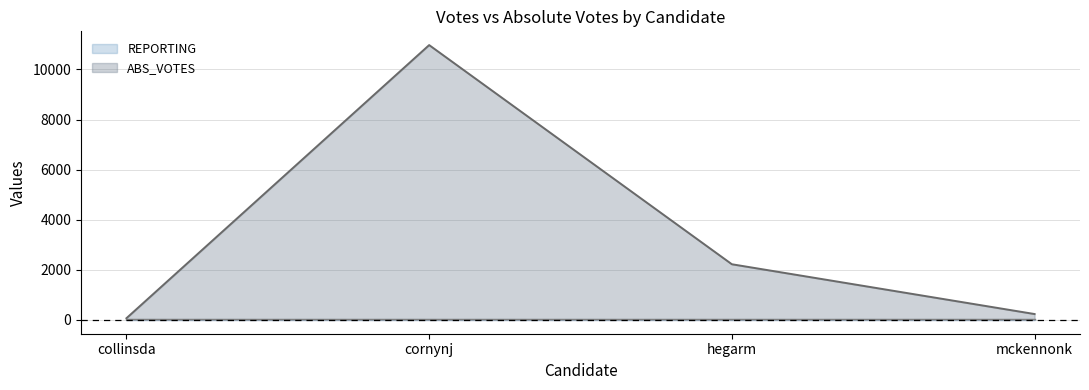

At which category is the sum across all series the highest?

cornynj